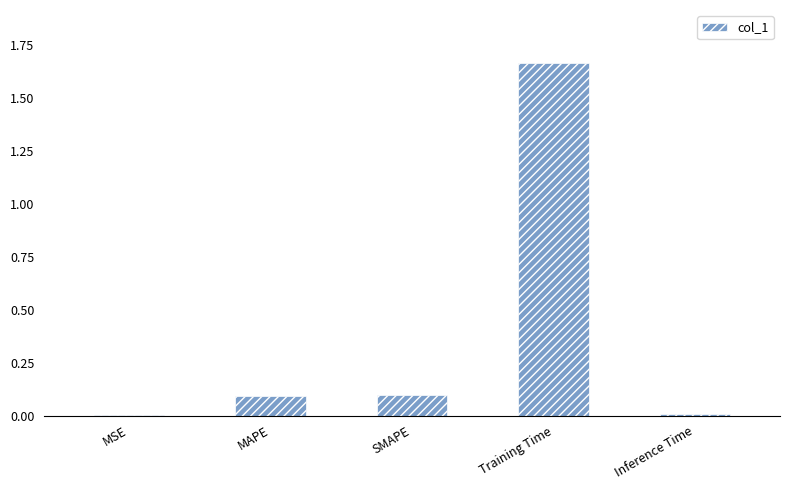

The value at MAPE is 0.0. True or false?

False